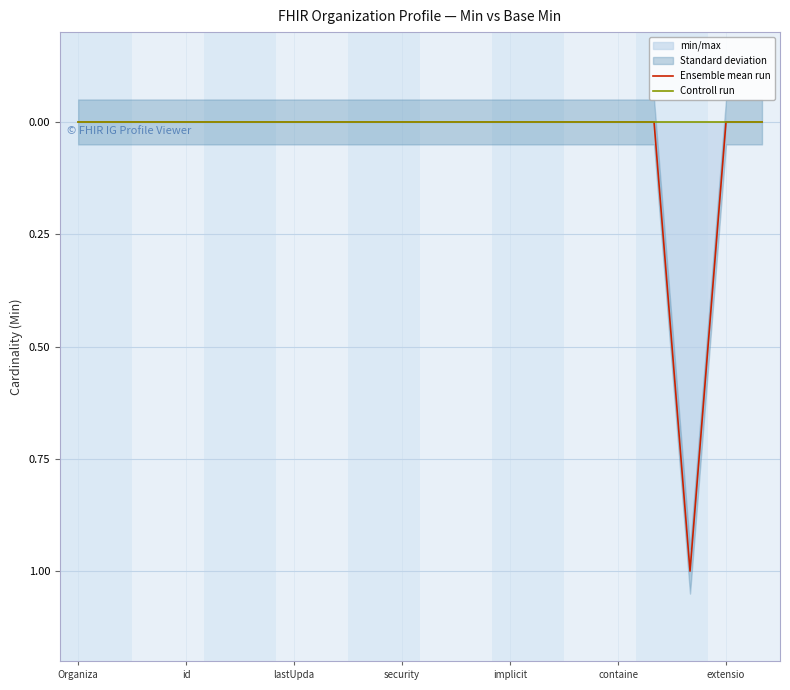

Is it true that Ensemble mean run equals -1 at lastUpda?

False